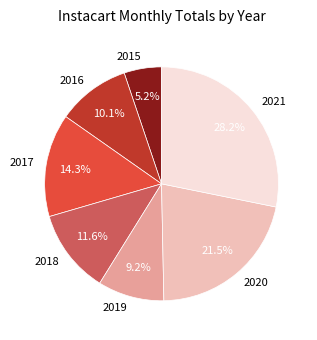

To the nearest percent, what is the difference between the largest and smallest slice percentages?

23%